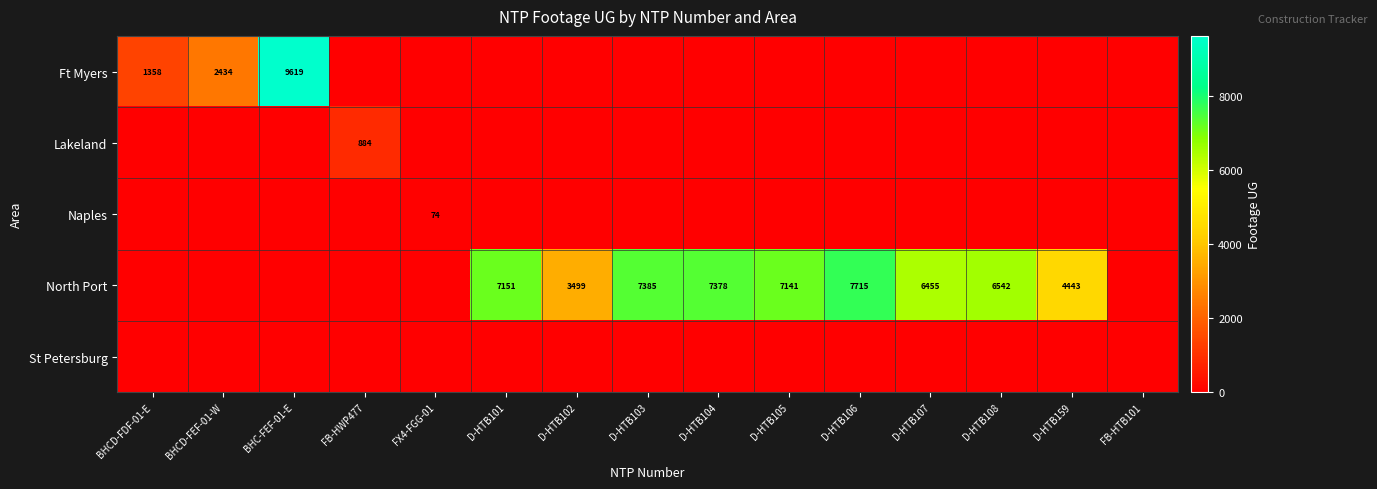

What is the difference between the highest and lowest values at D-HTB104?

7378